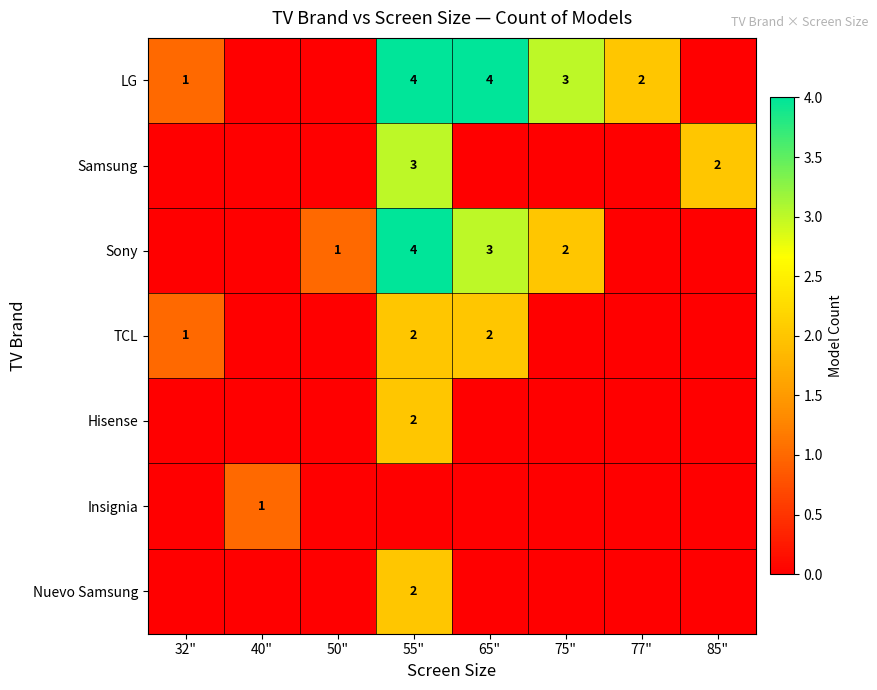

Is it true that Samsung equals 5 at 55"?

False